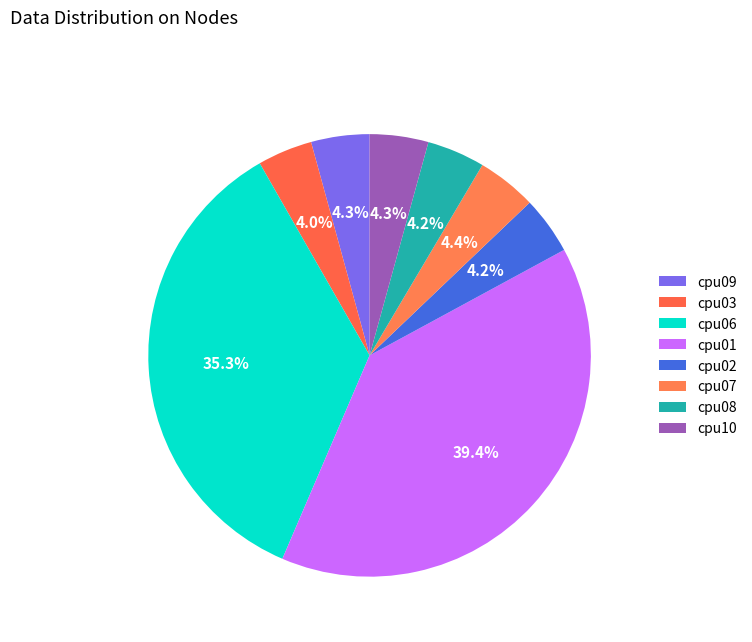

To the nearest percent, what percentage of the pie is cpu01?

39%